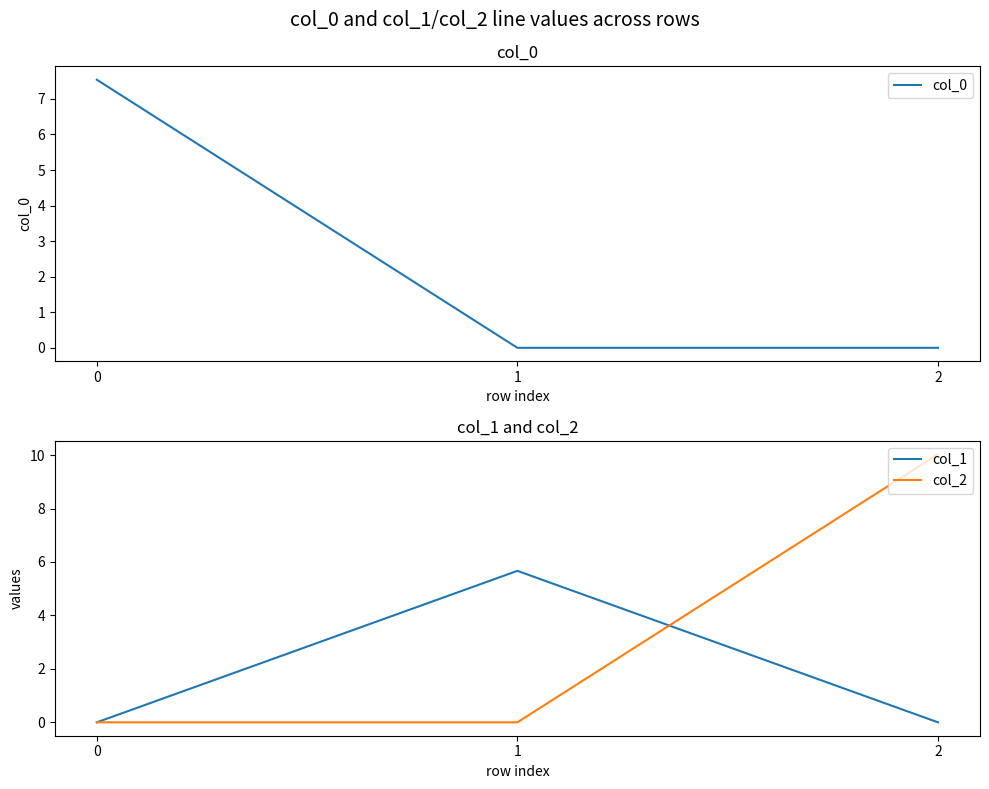

What is the greatest value displayed?

10.0